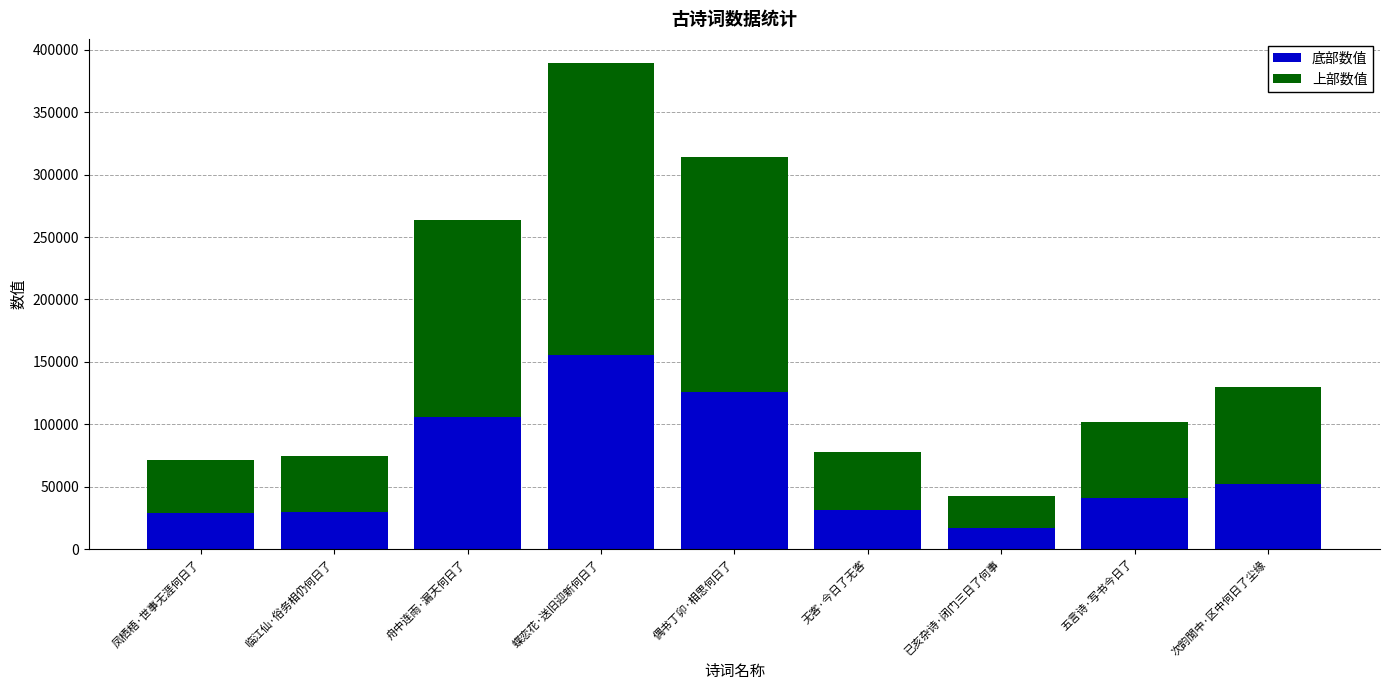

Are the bars horizontal?

No